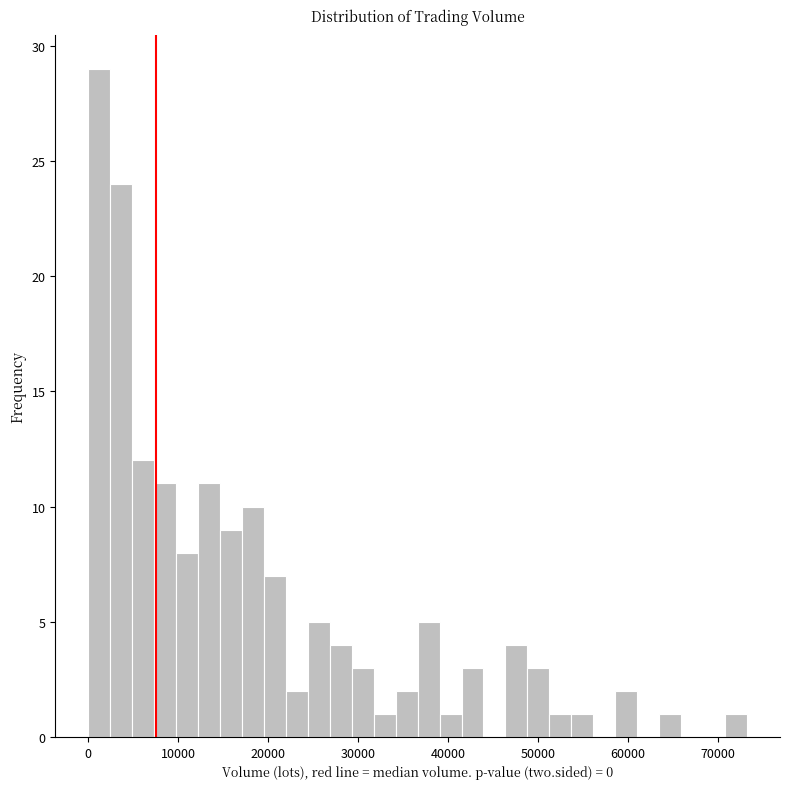

Around what value on the x-axis is the tallest bar? Give the approximate position of its centre, as read against the axis.

1000